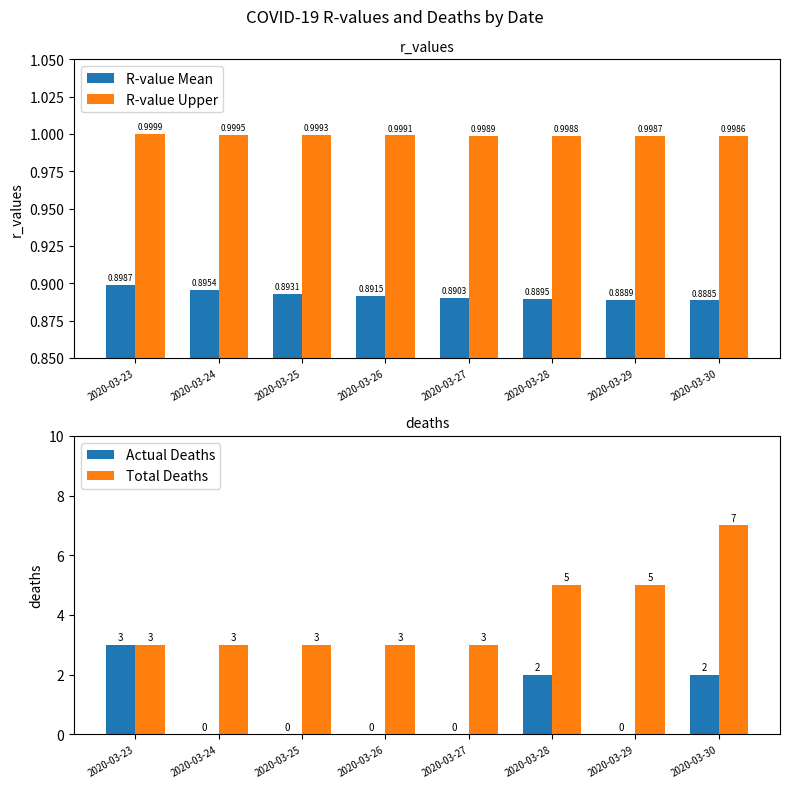

What is the total value across all series at 2020-03-26?

4.9